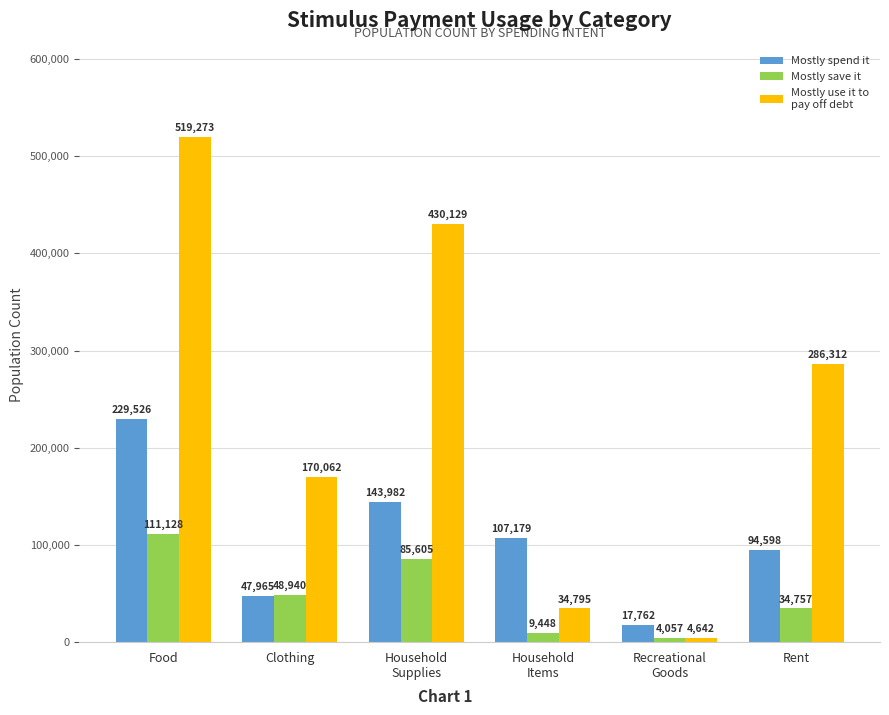

At which category is the sum across all series the highest?

Food